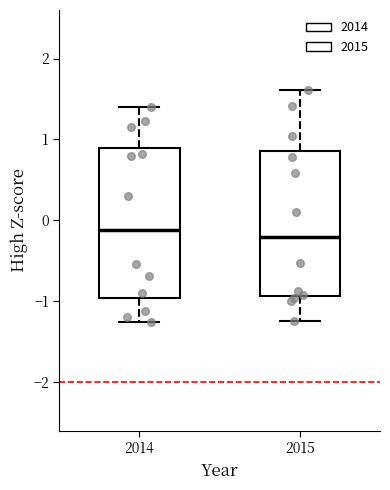

Reading left to right, transcribe this box plot: for each box, give where its median line is, the range the box spans, and where its two whiskers end, as read against the y-axis. The values are not printed on the chart, so give them approximately, as read against the axis.

2014: median -0.1, box -1.0 to 0.9, whiskers -1.3 to 1.4
2015: median -0.2, box -0.9 to 0.9, whiskers -1.2 to 1.6